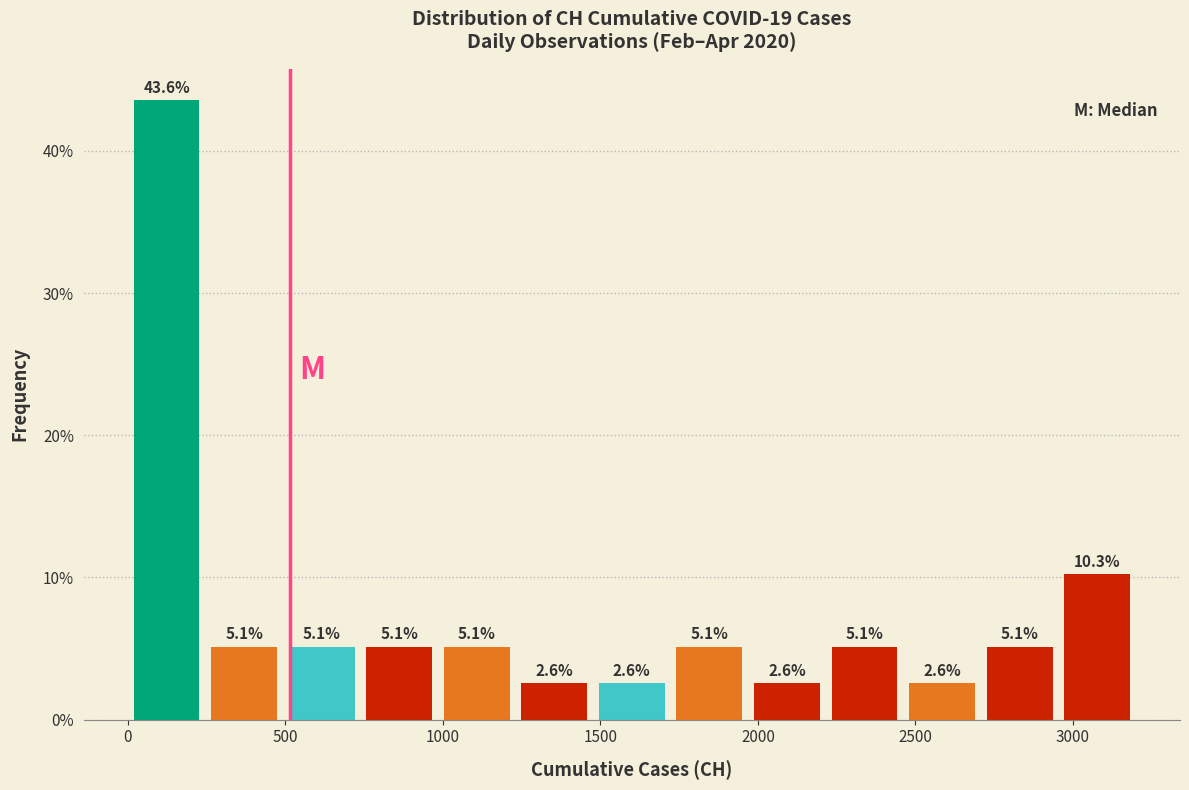

Which range on the x-axis has the tallest bar?

0 to 250